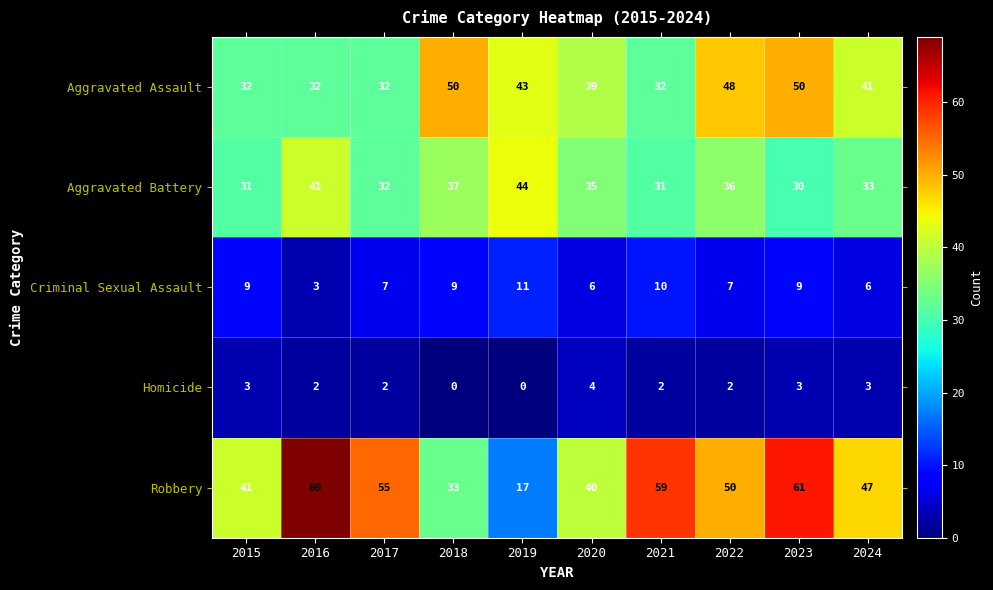

Is it true that Aggravated Battery equals 31 at 2015?

True